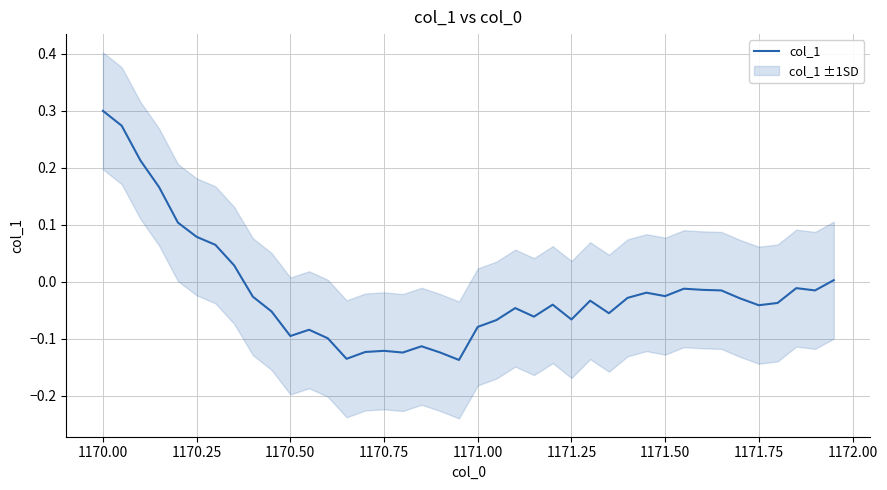

At which label does col_1 reach its peak?

1170.00